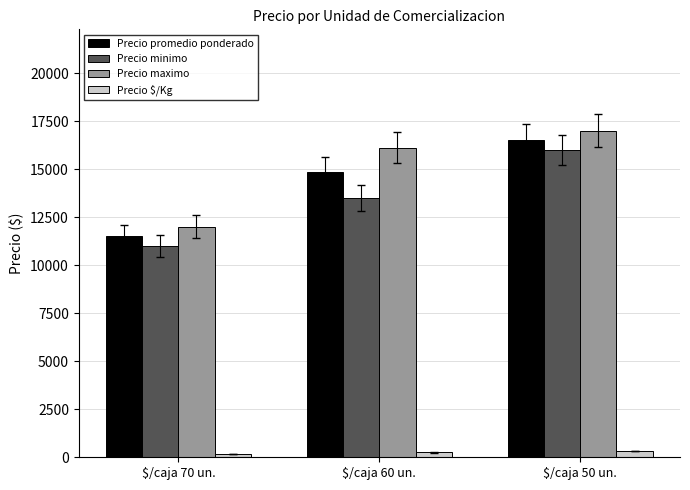

At which category does the chart reach its peak across all series?

$/caja 50 un.